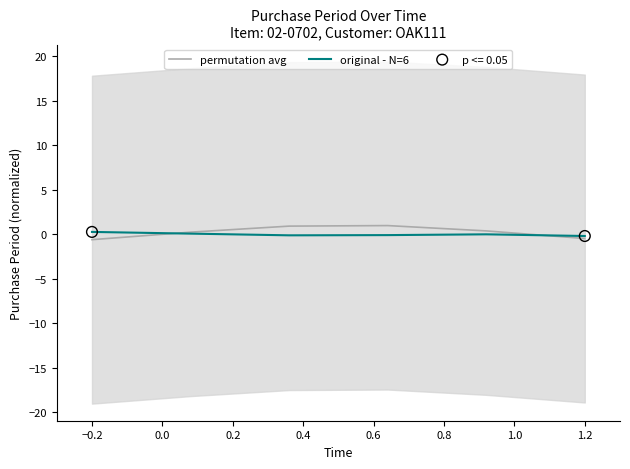

Which series contains the highest Y value?

permutation avg